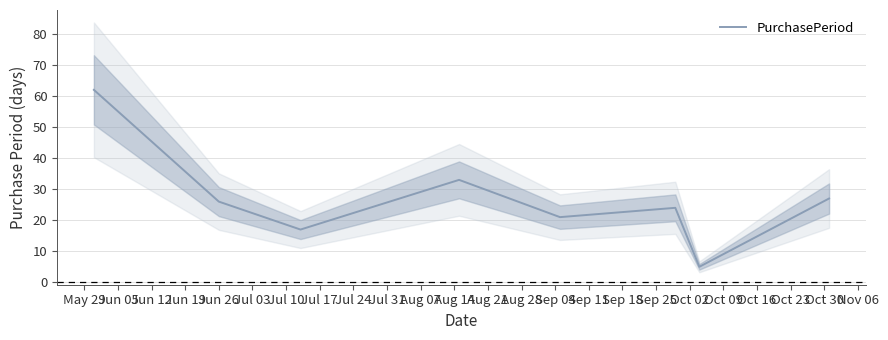

What is the lowest value of the PurchasePeriod series?

5